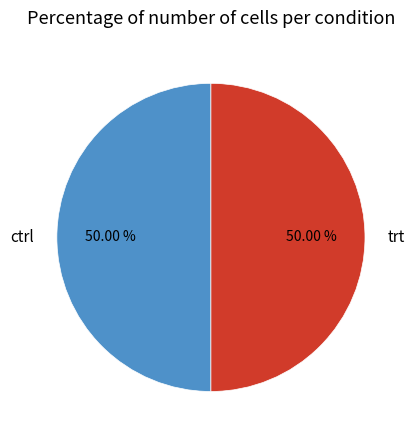

True or false: trt accounts for 10% of the total.

False